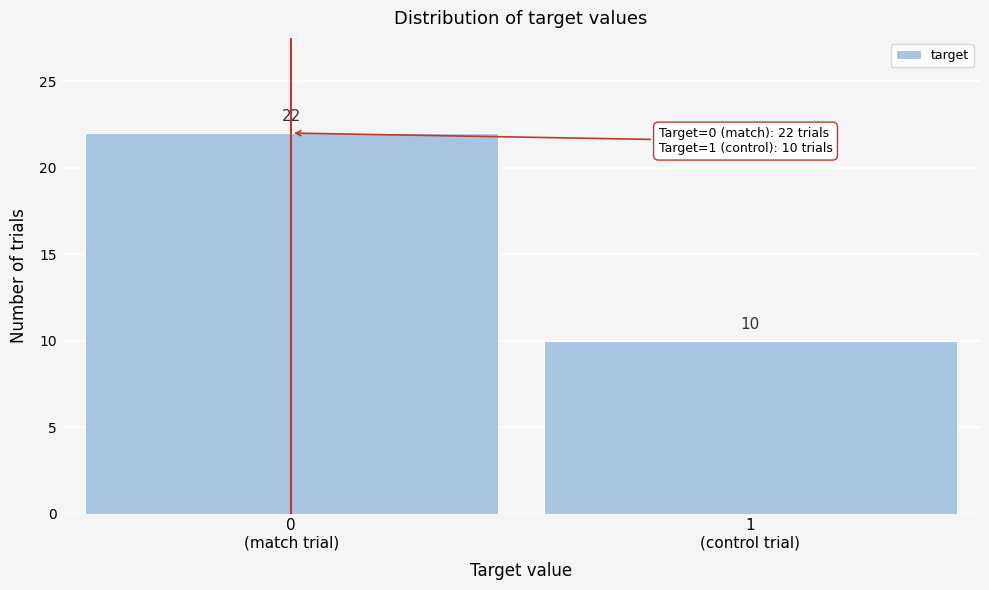

Reading right to left, extract all data points from this chart.

10	22